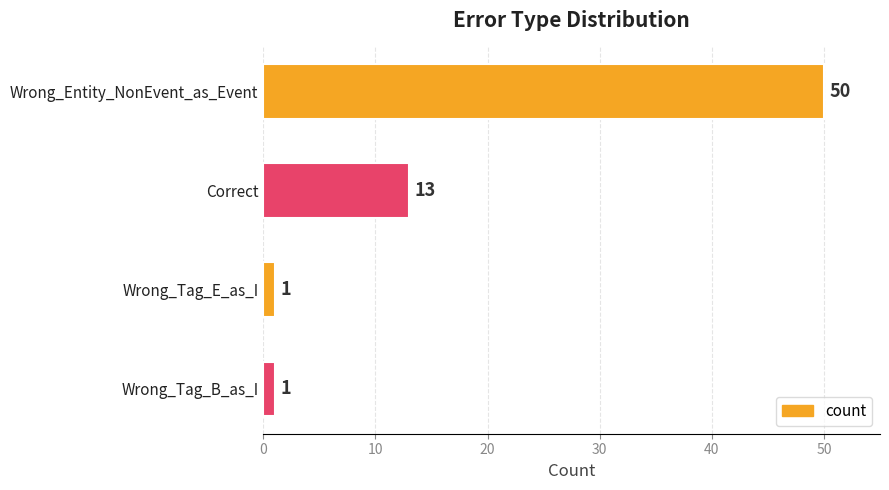

What is the change in value from Wrong_Entity_NonEvent_as_Event to Correct?

-37